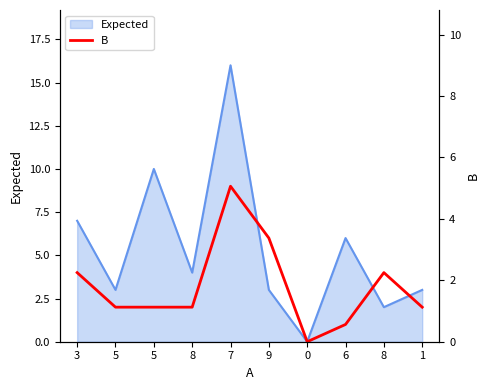

What value does the data have at 5?

2